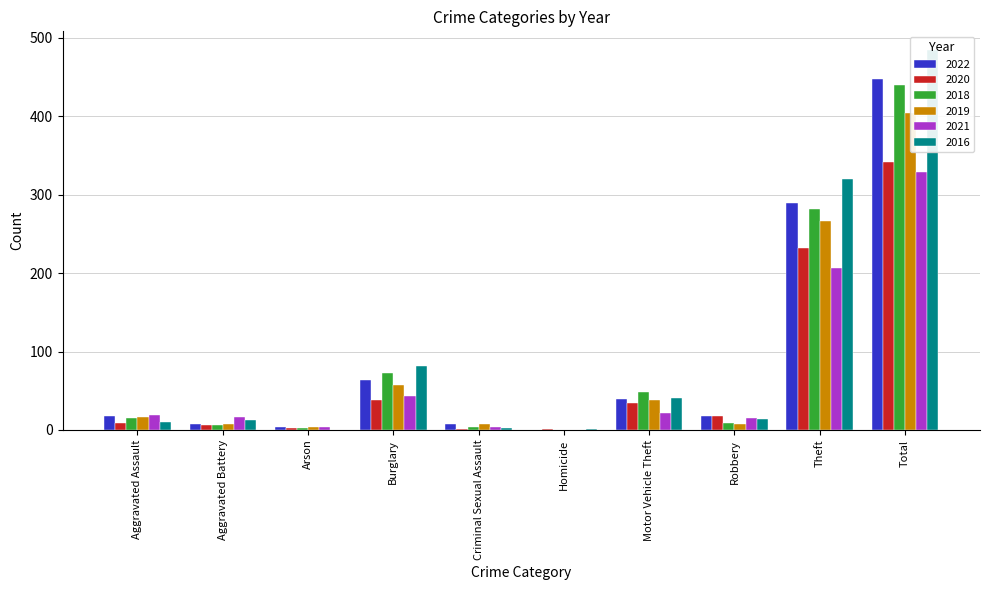

What is the maximum value shown in the chart?

484